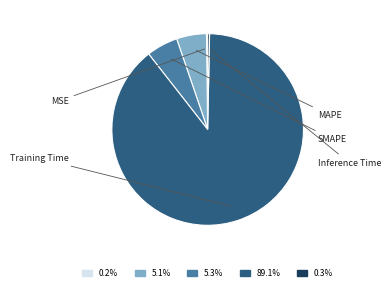

How many slices are in this pie chart?

5